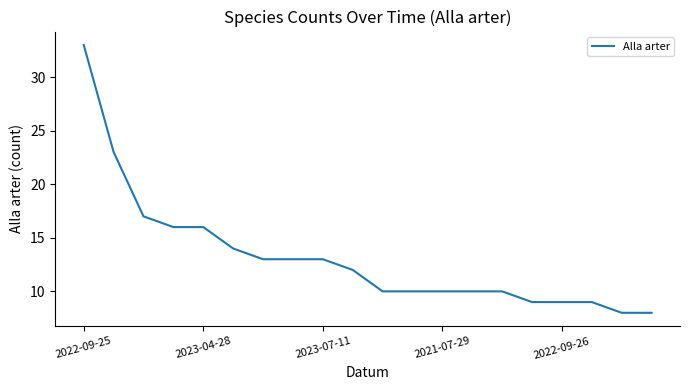

What is the minimum value shown in the chart?

8